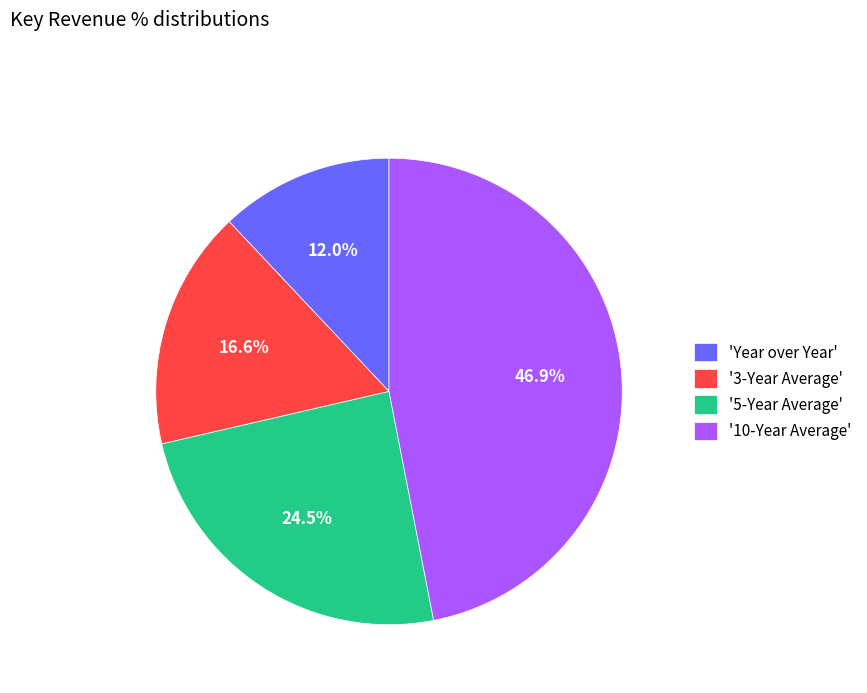

How many slices are in this pie chart?

4